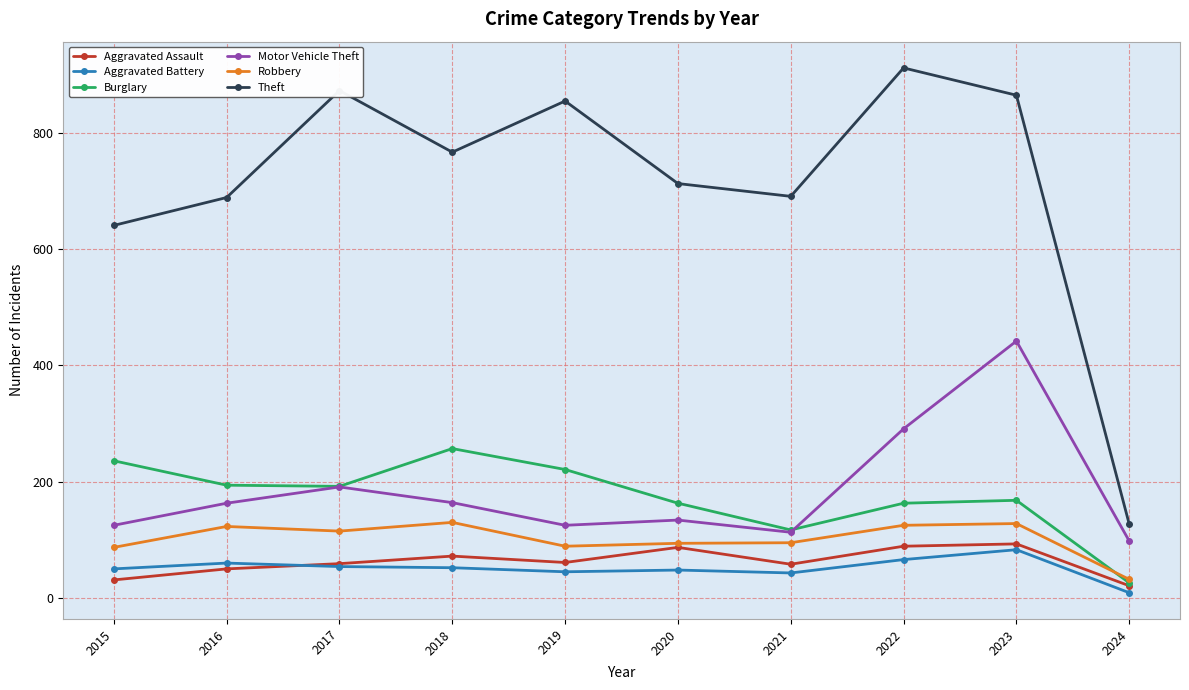

Where is Theft nearest to the value 519?

2015